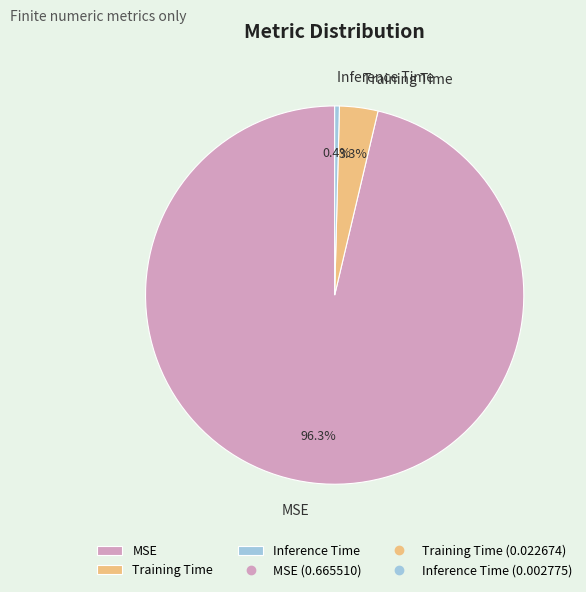

To the nearest percent, what is the average slice percentage?

33%